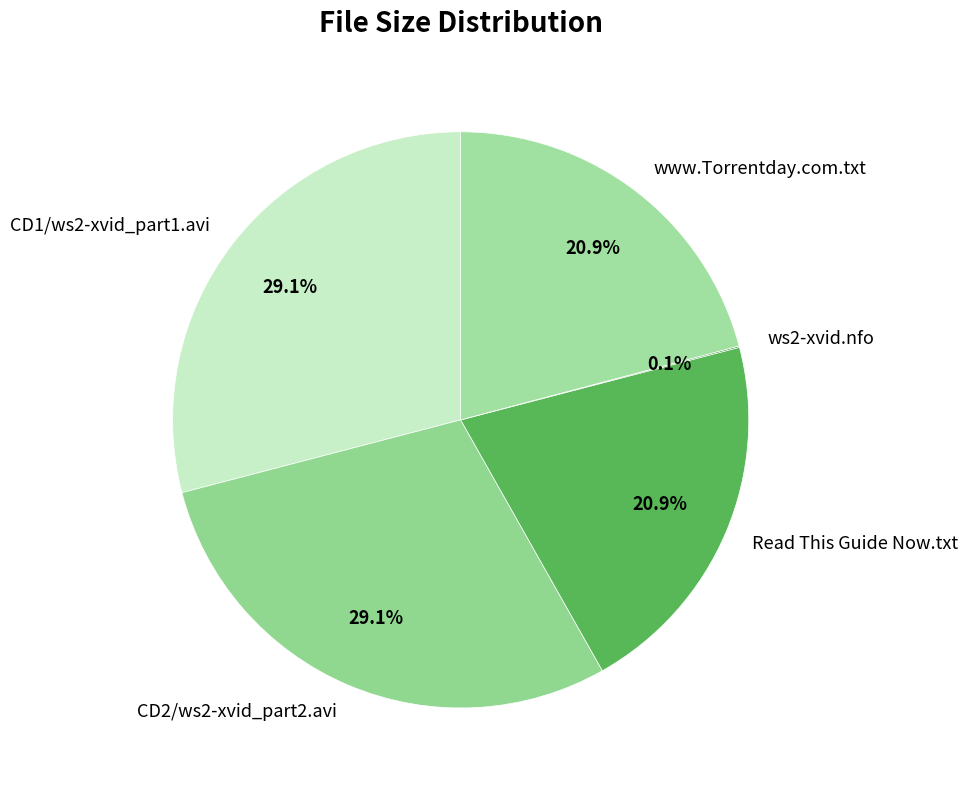

The CD1/ws2-xvid_part1.avi slice represents 29% of the pie. True or false?

True